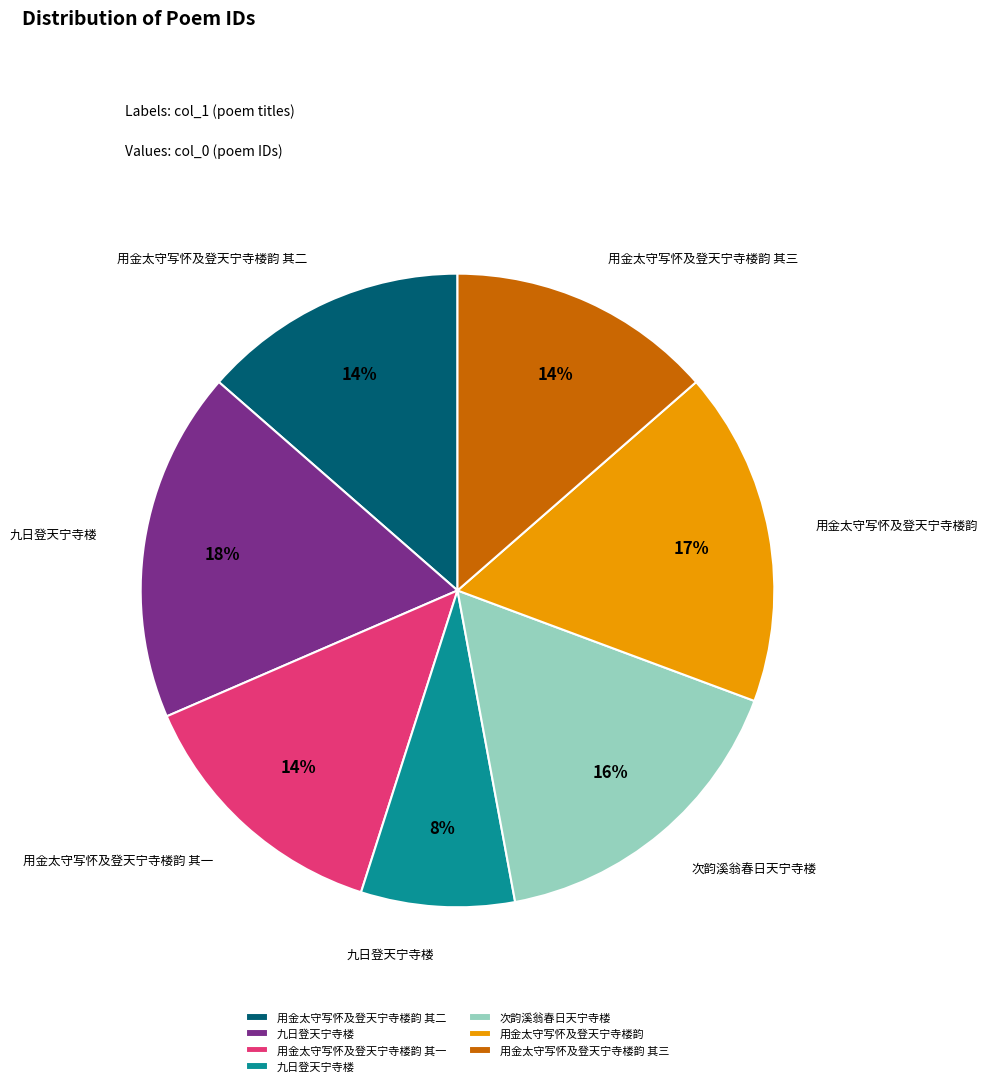

Does any single category account for the majority?

No